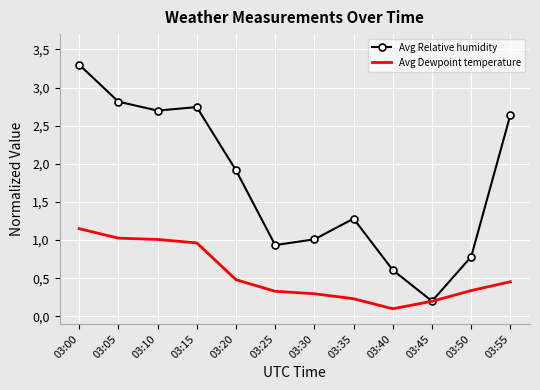

What value does the Avg Relative humidity series have at 03:05?

2.8